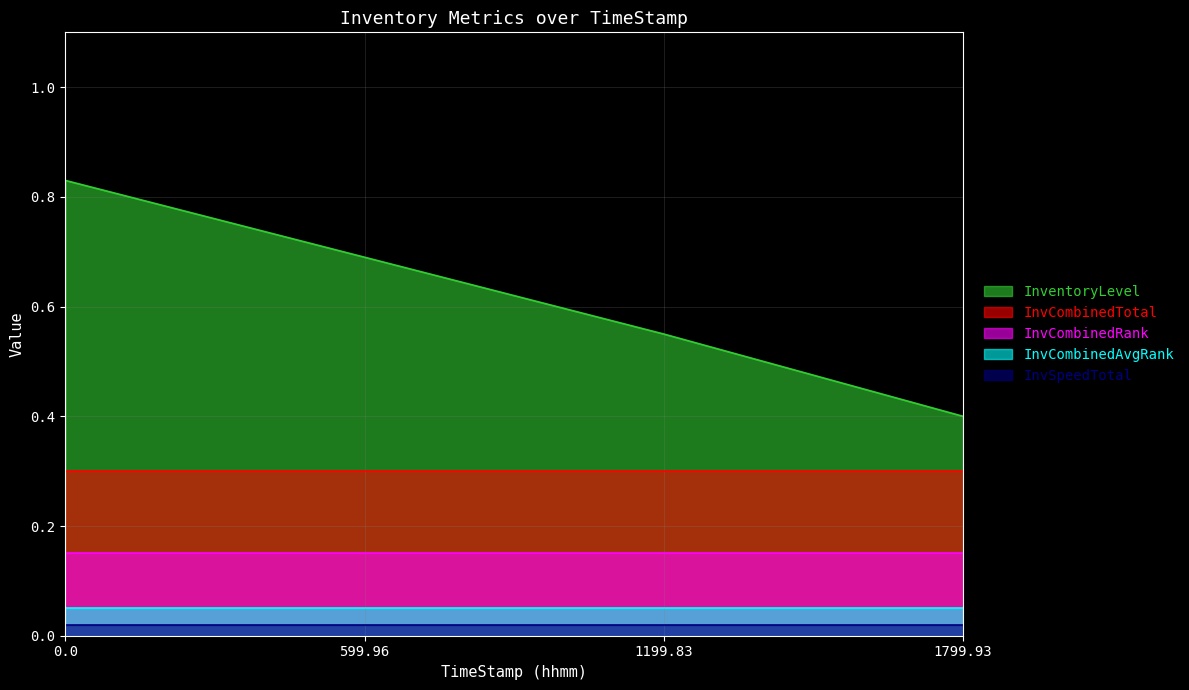

Between 0.0 and 1799.93, which series saw the biggest shift?

InventoryLevel